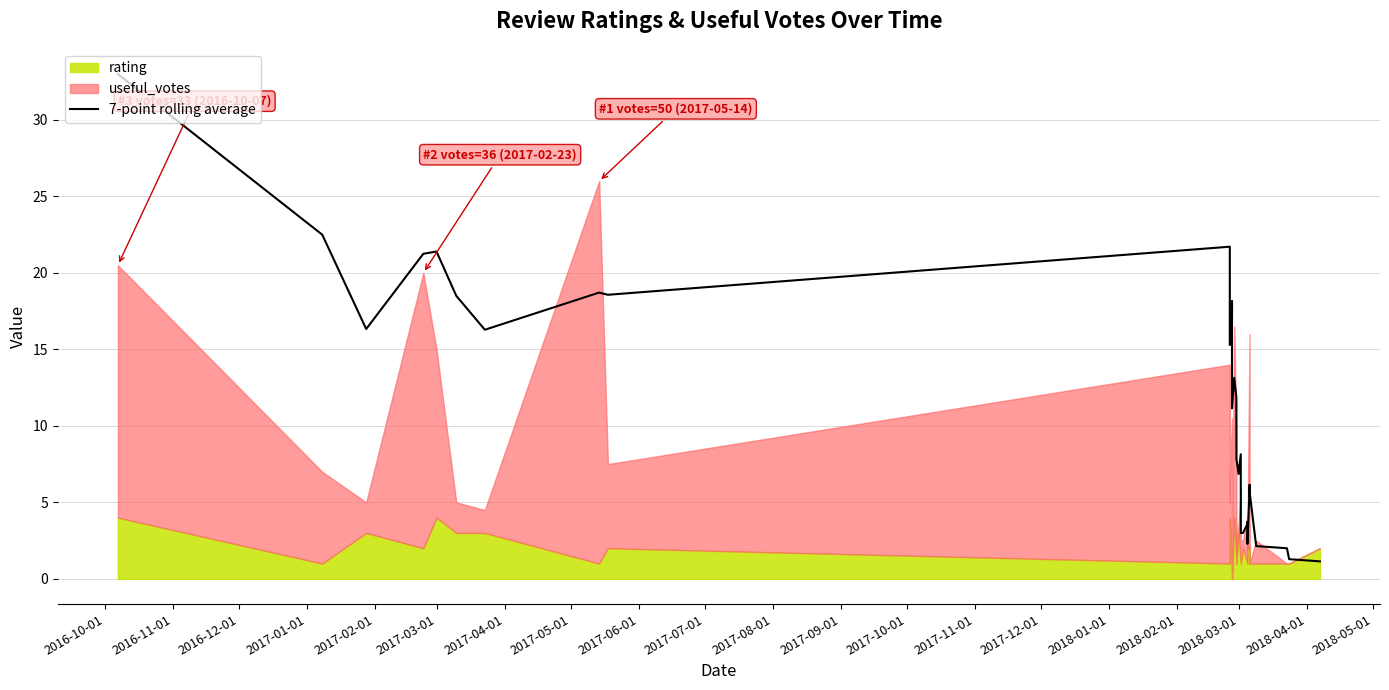

Reading left to right, what are all the values shown in this chart?

33.0	22.5	16.3	21.2	21.4	18.5	16.3	18.7	18.6	21.7	17.7	15.3	17.4	18.1	11.1	13.1	11.9	10.9	10.3	7.9	6.9	8.1	5.0	3.0	3.0	3.0	3.6	3.7	2.3	5.9	5.6	6.1	6.1	5.4	5.7	5.7	2.1	2.0	1.3	1.1